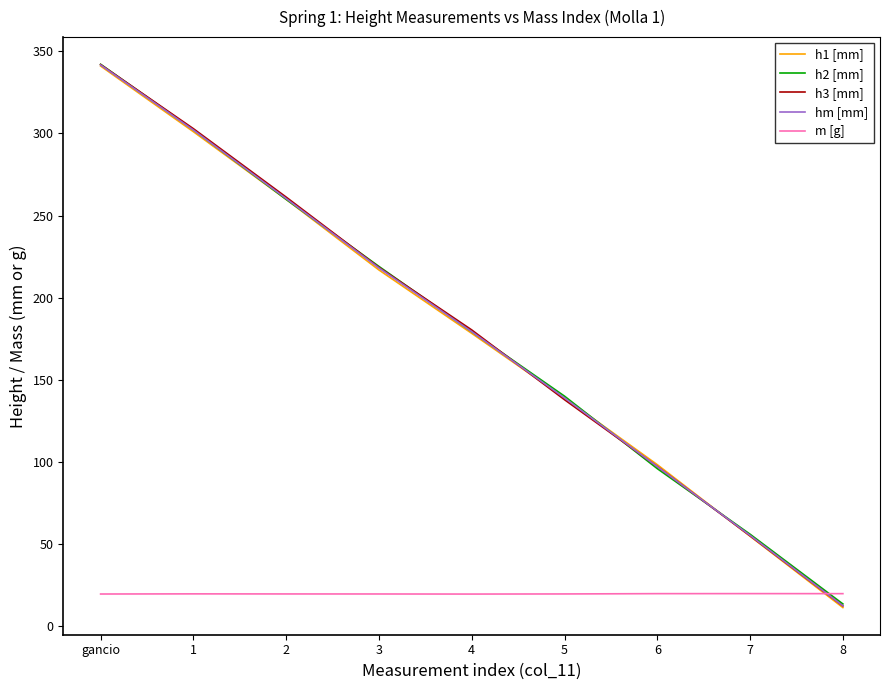

What position from the left is gancio?

1